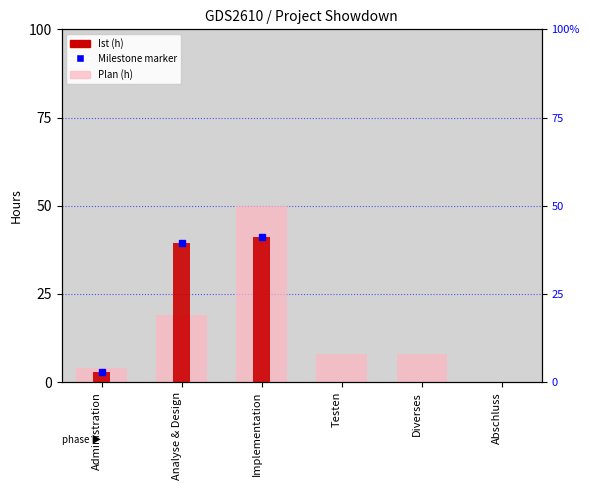

How many bars are there in each group?

2